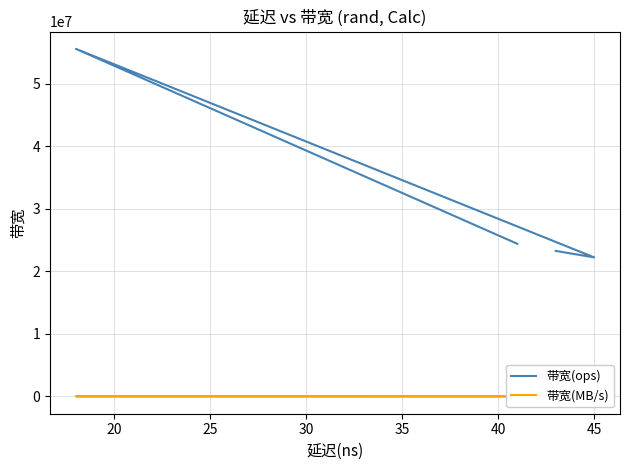

What is the value of the 带宽(ops) point at the 6th from the left?

23255813